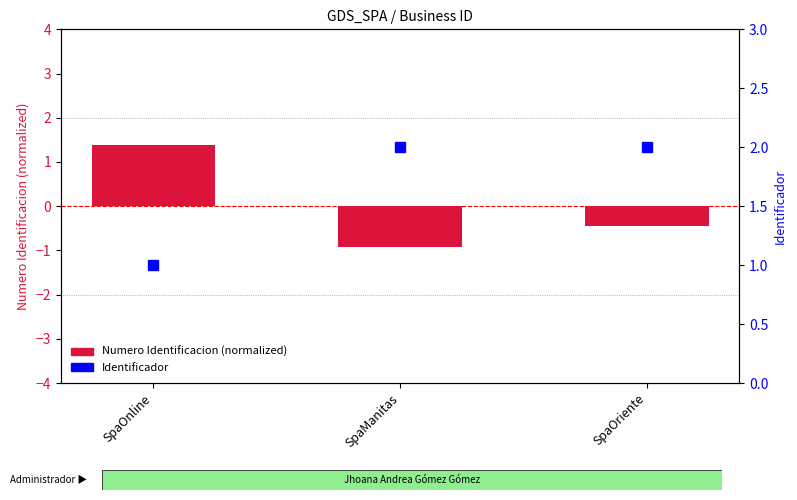

The value of Numero Identificacion (normalized) at SpaOriente is -0.5. True or false?

True